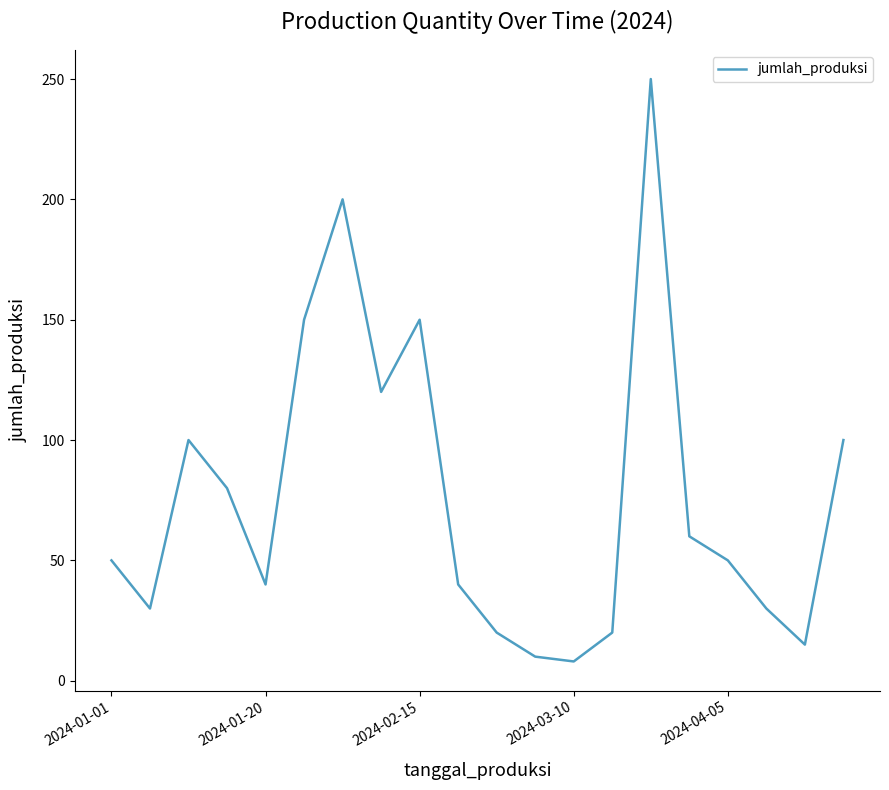

Reading left to right, transcribe all the data shown in this chart.

50	30	100	80	40	150	200	120	150	40	20	10	8	20	250	60	50	30	15	100